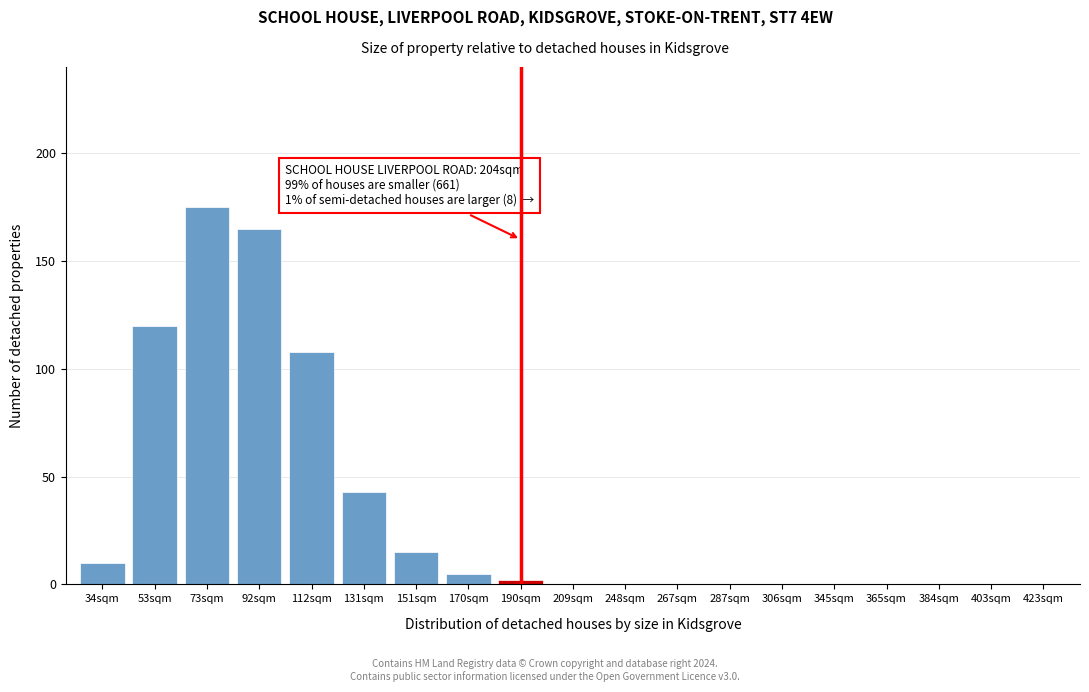

Reading left to right, transcribe all the data shown in this chart.

34sqm=10	53sqm=120	73sqm=175	92sqm=165	112sqm=108	131sqm=43	151sqm=15	170sqm=5	190sqm=2	209sqm=0	248sqm=0	267sqm=0	287sqm=0	306sqm=0	345sqm=0	365sqm=0	384sqm=0	403sqm=0	423sqm=0